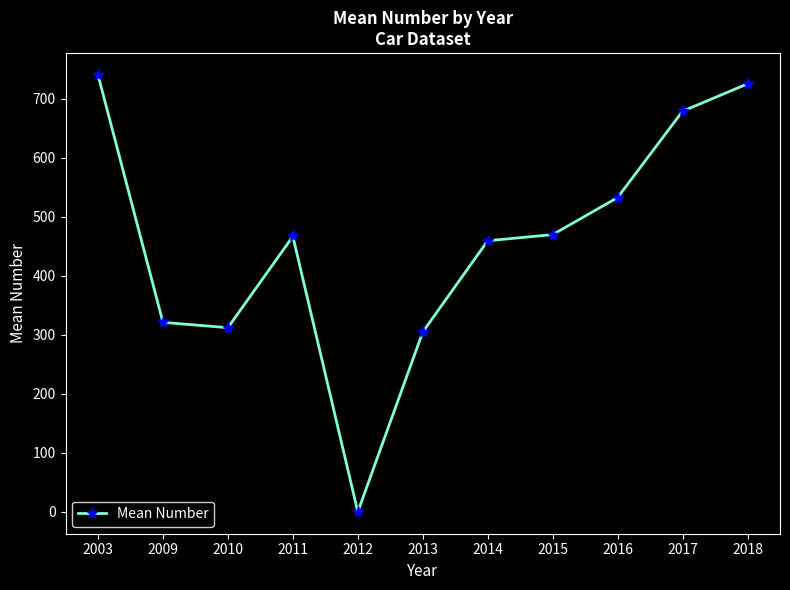

What is the maximum value shown in the chart?

740.0